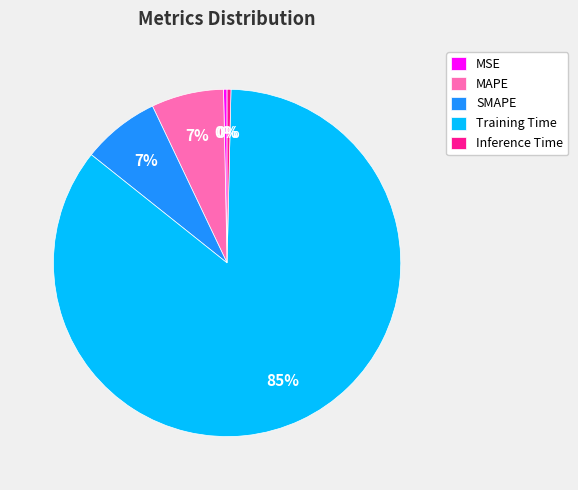

Between SMAPE and Inference Time, which is larger?

SMAPE